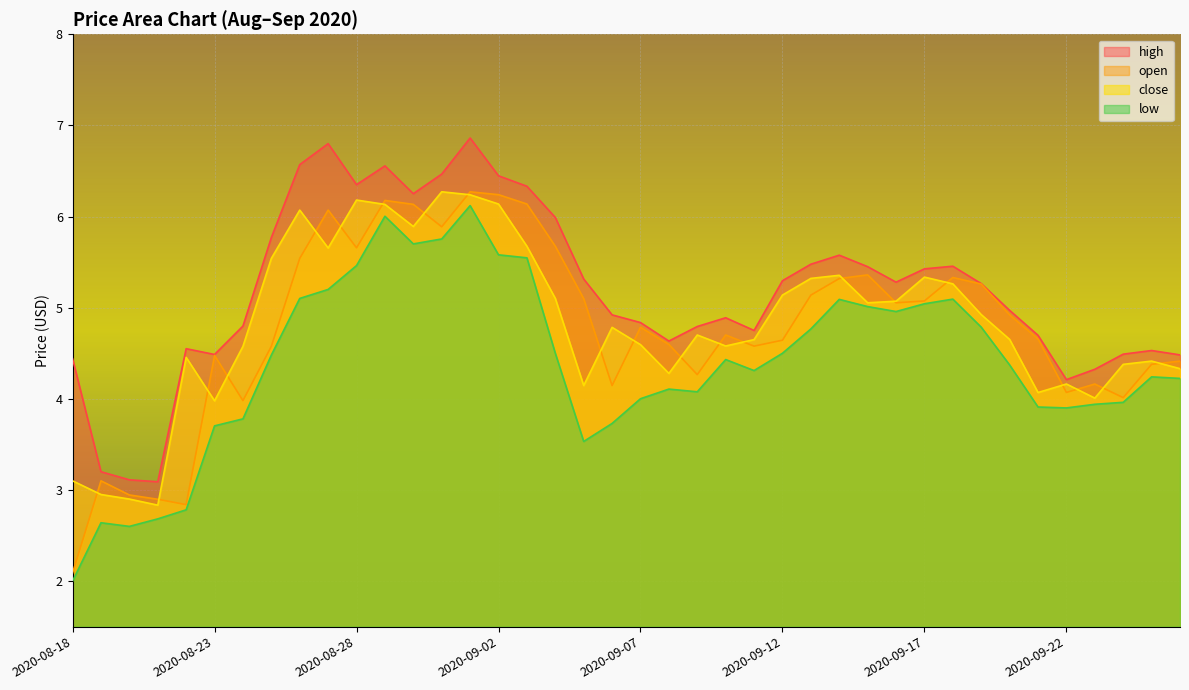

What is the approximate value of high at 2020-09-26?

4.5